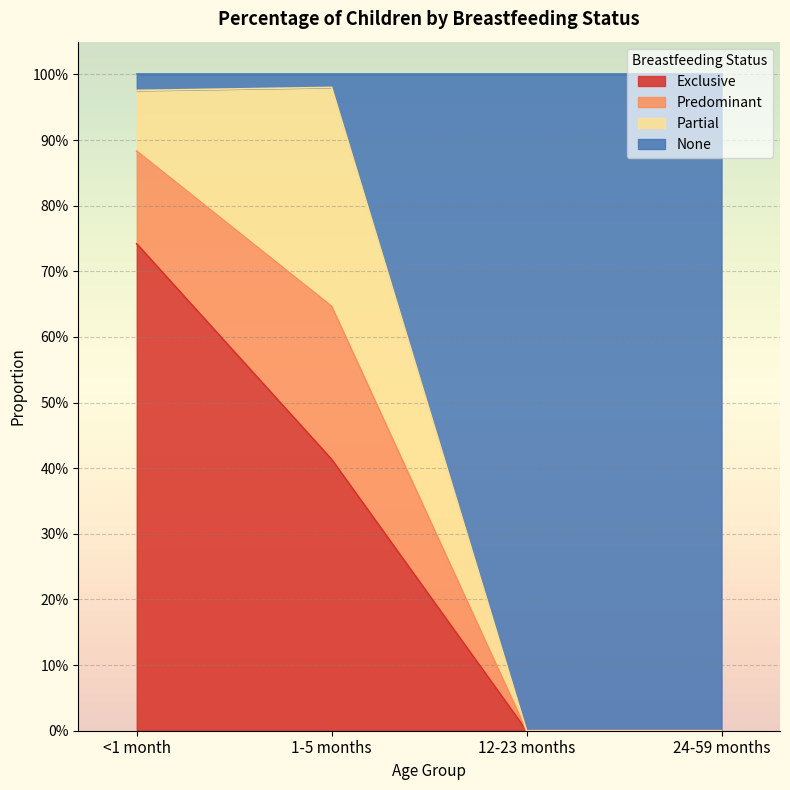

Which series has the widest spread of values?

None